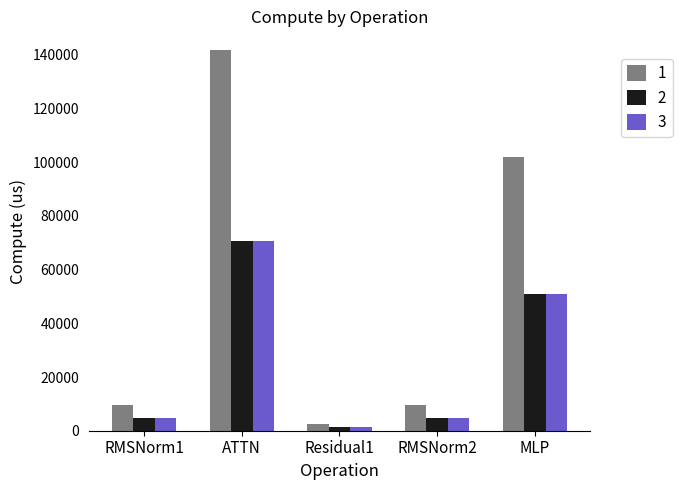

What is the difference between the highest and lowest values at RMSNorm1?

4708.0